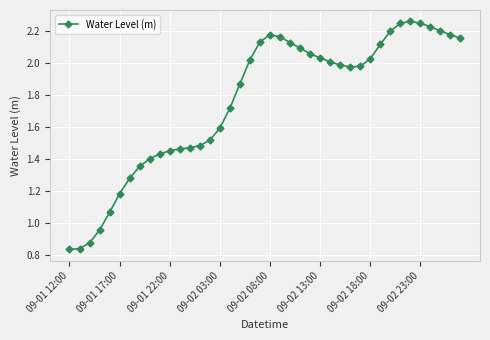

True or false: there are more than 0 points higher than both neighbors.

True